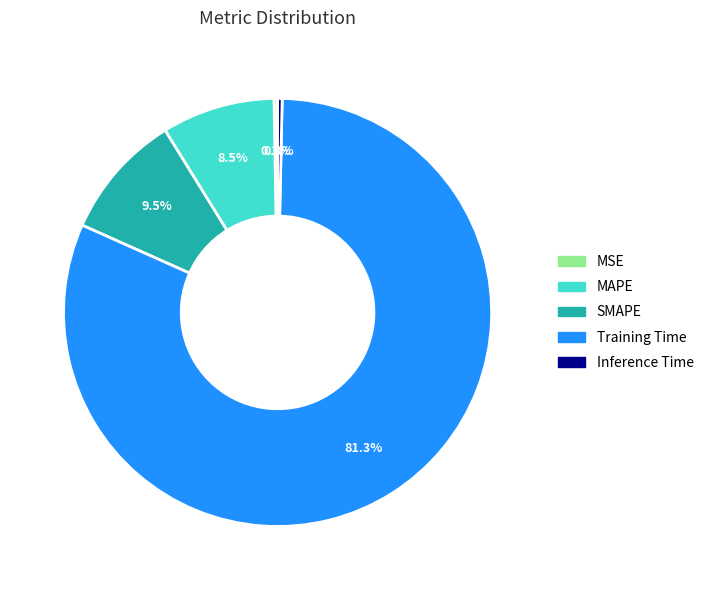

How much of the chart is everything except Inference Time?

99.7%